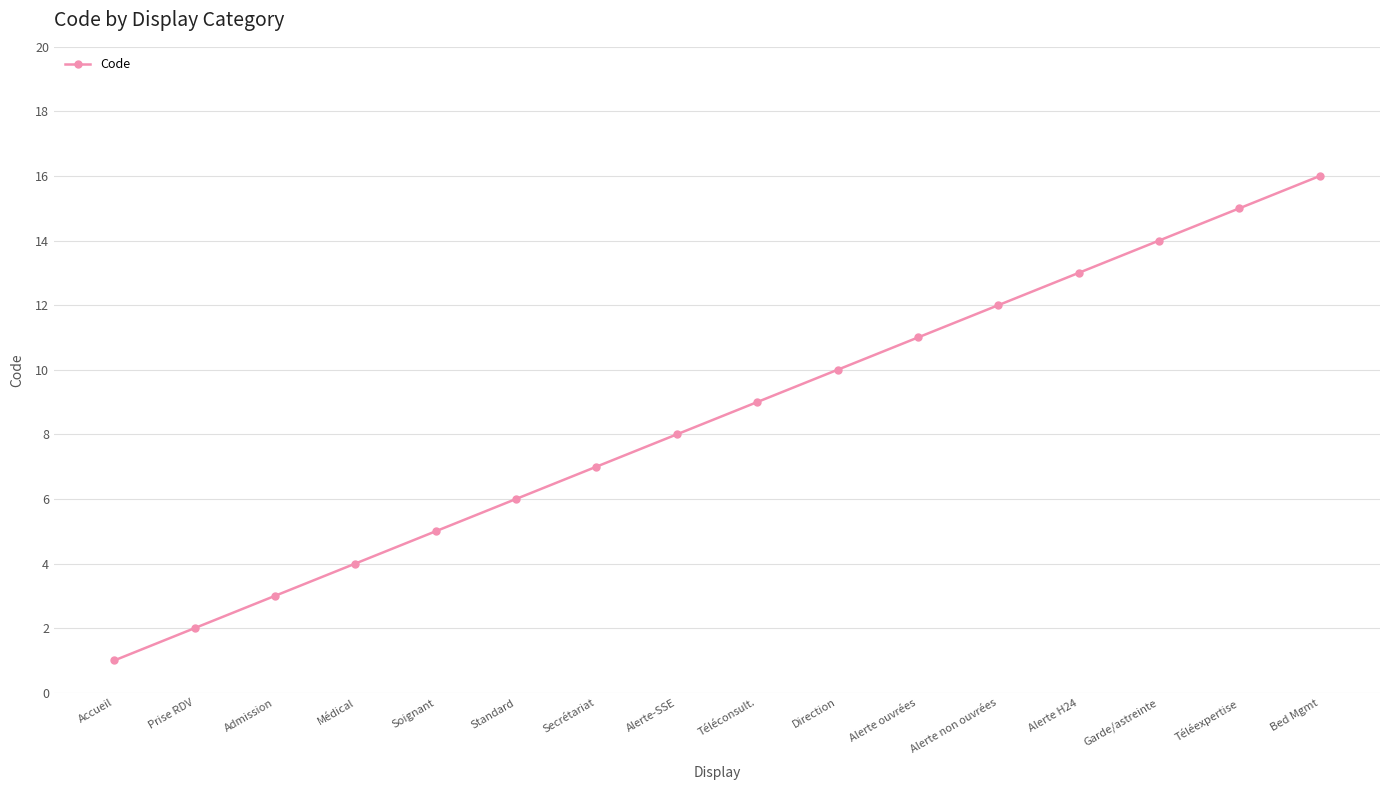

How many series are shown in this chart?

1